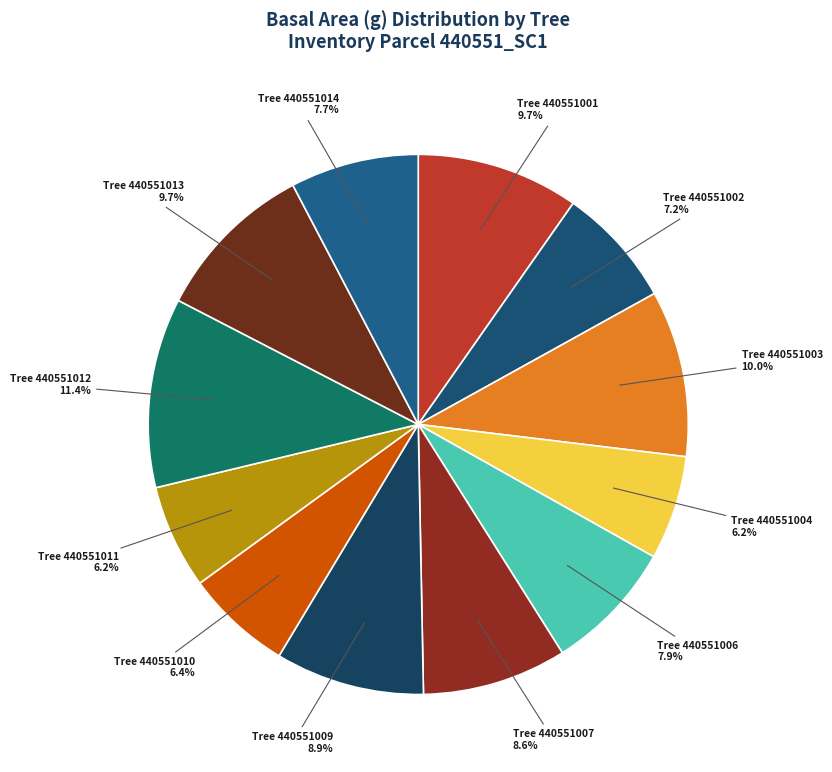

Count the number of slices in the pie.

12